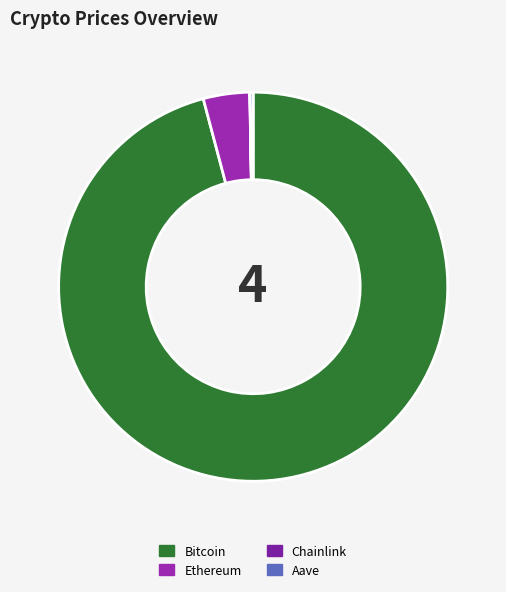

True or false: Ethereum accounts for 4% of the total.

True